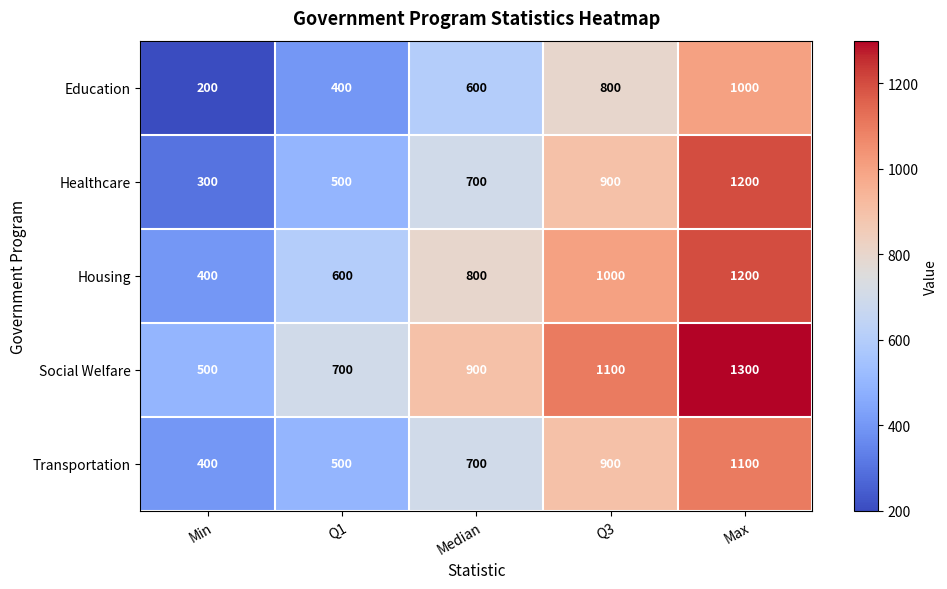

What is the difference between the second highest and minimum values in the Healthcare series?

600